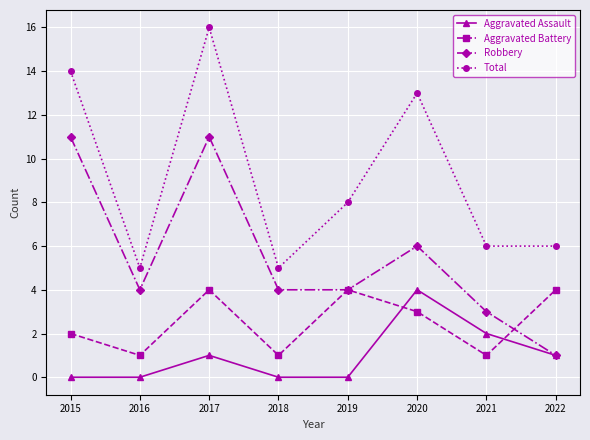

Reading left to right, list all the values displayed in this chart.

Aggravated Assault: 0	0	1	0	0	4	2	1
Aggravated Battery: 2	1	4	1	4	3	1	4
Robbery: 11	4	11	4	4	6	3	1
Total: 14	5	16	5	8	13	6	6